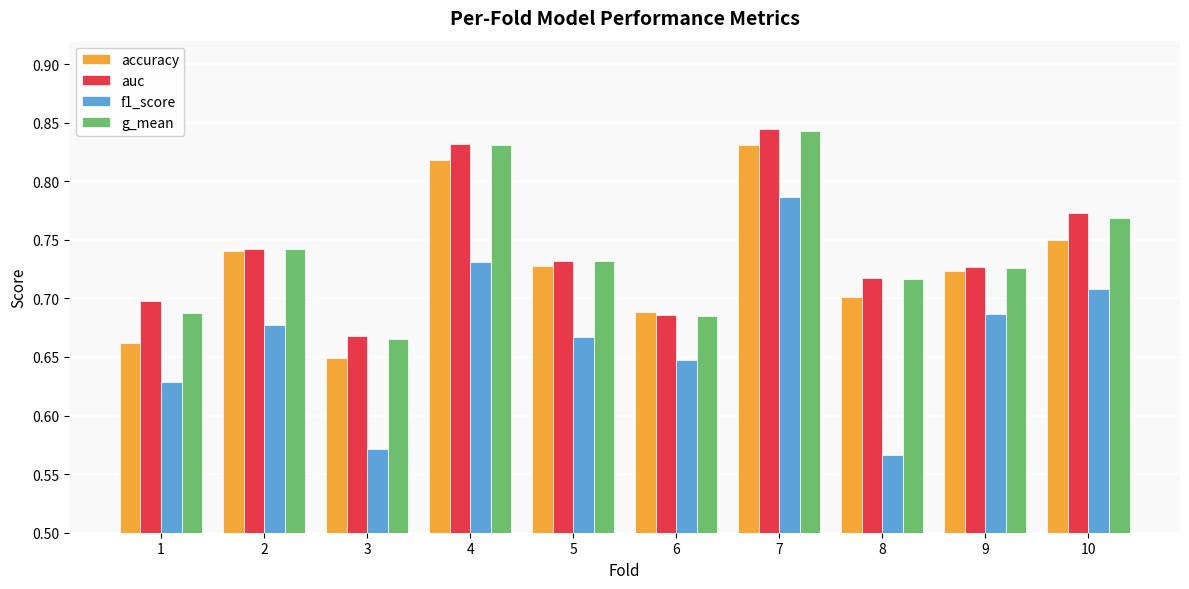

At which category is the sum across all series the highest?

7